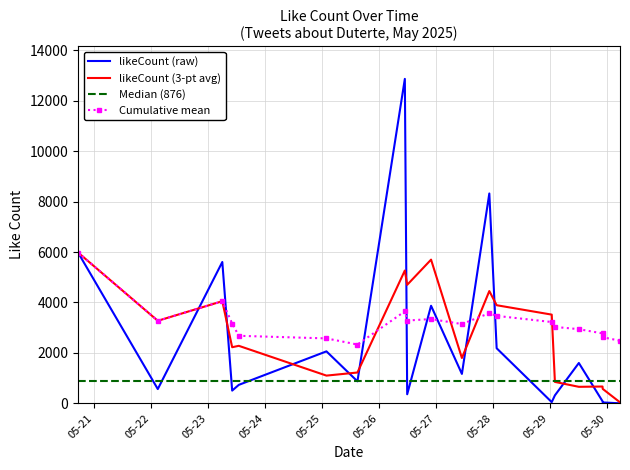

What is the sum of the values at 2025-05-29 12:18:45 and 2025-05-20 17:08:09?

7583